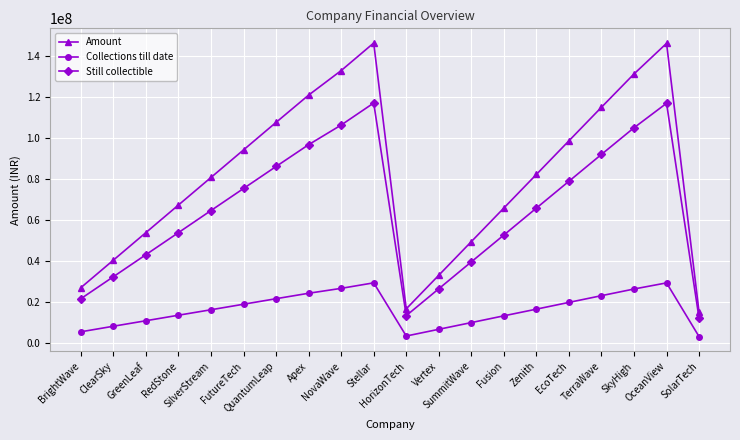

Does the chart have visible grid lines?

Yes